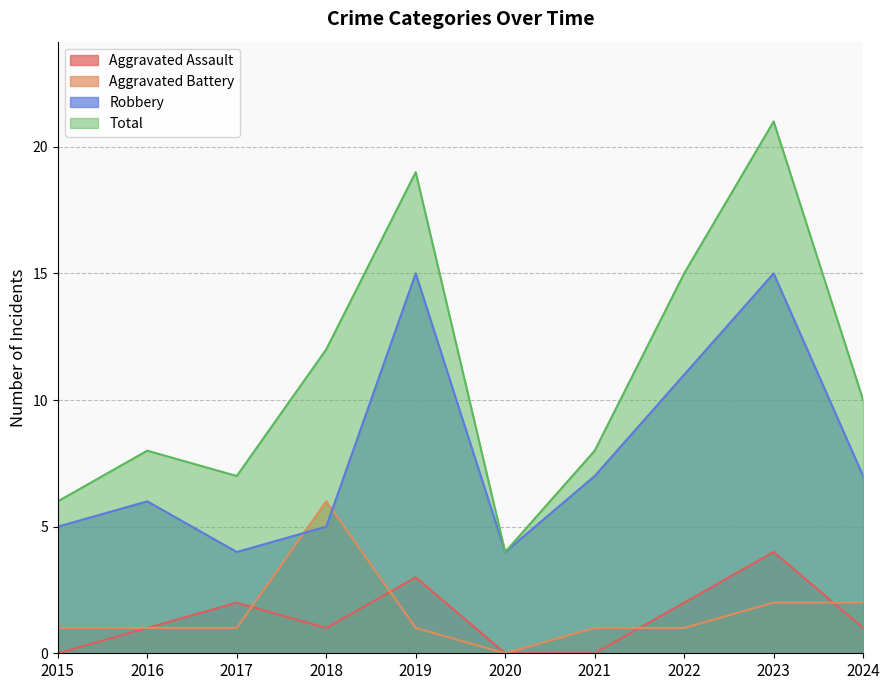

Which category has the highest value in the Aggravated Assault series?

2023